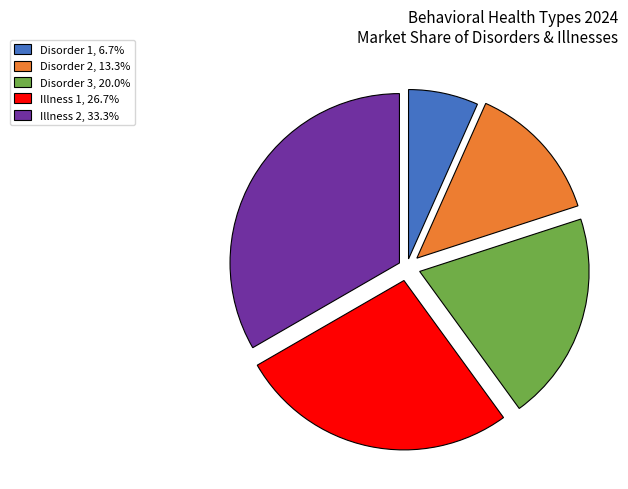

Which category has the smallest portion of the pie?

Disorder 1